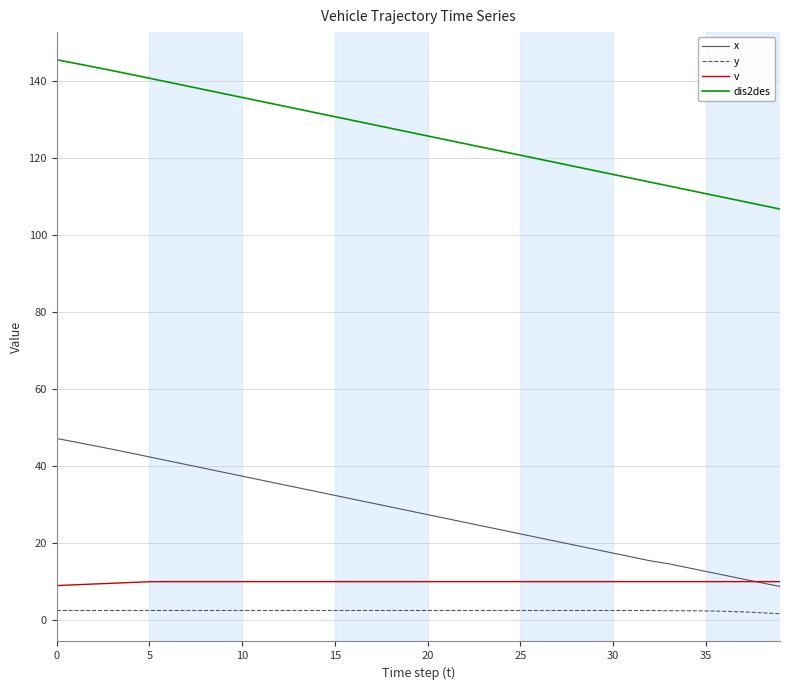

What is the greatest value displayed?

145.6